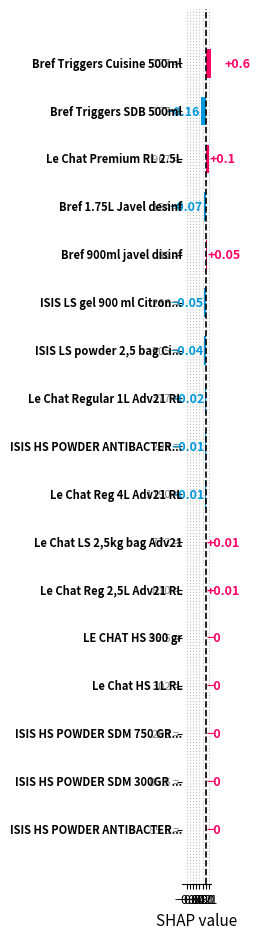

How many values are below 0?

7